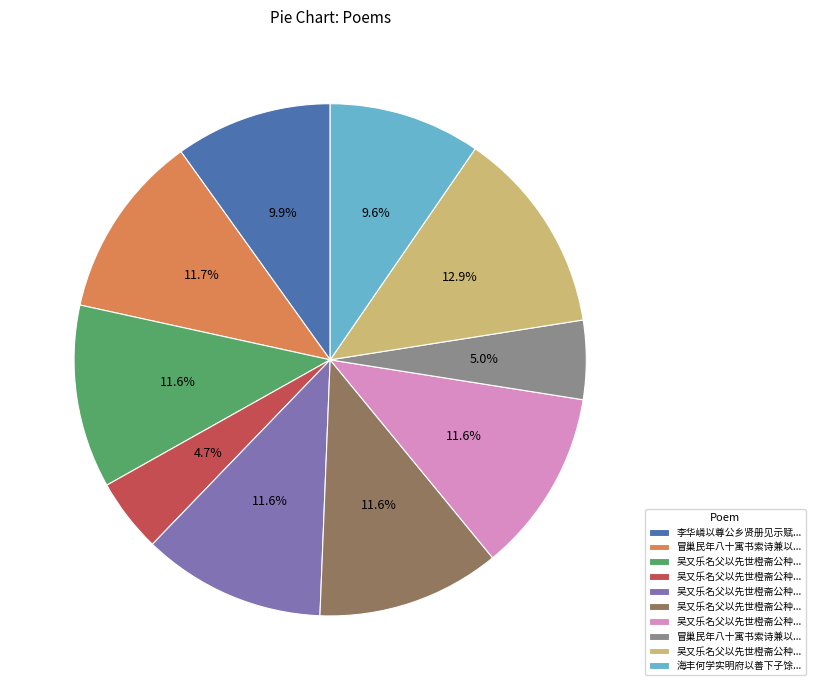

Is there any slice that represents more than half of the pie?

No